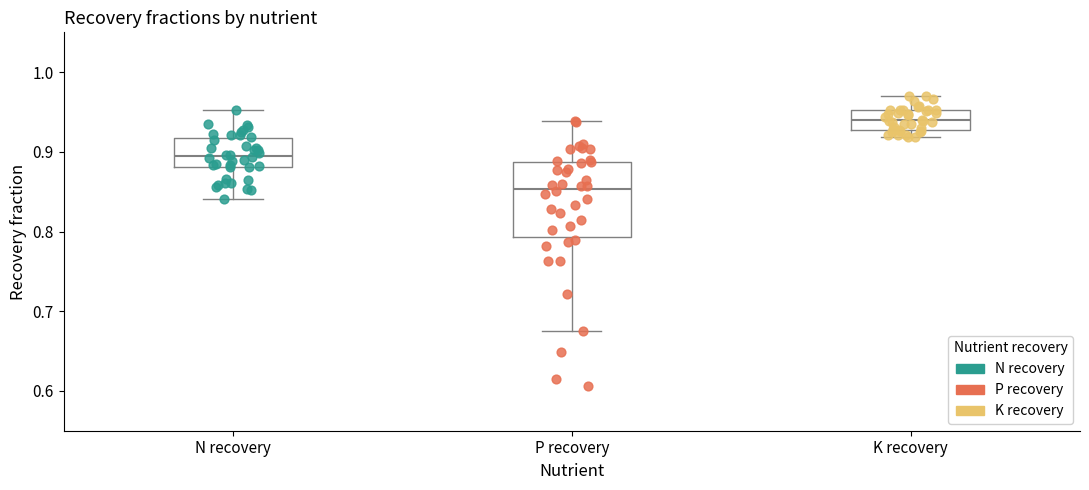

Reading left to right, read every box against the y-axis: the position of its median line, the range the box covers, and the ends of its whiskers. The values are not printed on the chart, so give them approximately, as read against the axis.

N recovery: median 0.89, box 0.88 to 0.92, whiskers 0.84 to 0.95
P recovery: median 0.85, box 0.79 to 0.89, whiskers 0.67 to 0.94
K recovery: median 0.94, box 0.93 to 0.95, whiskers 0.92 to 0.97